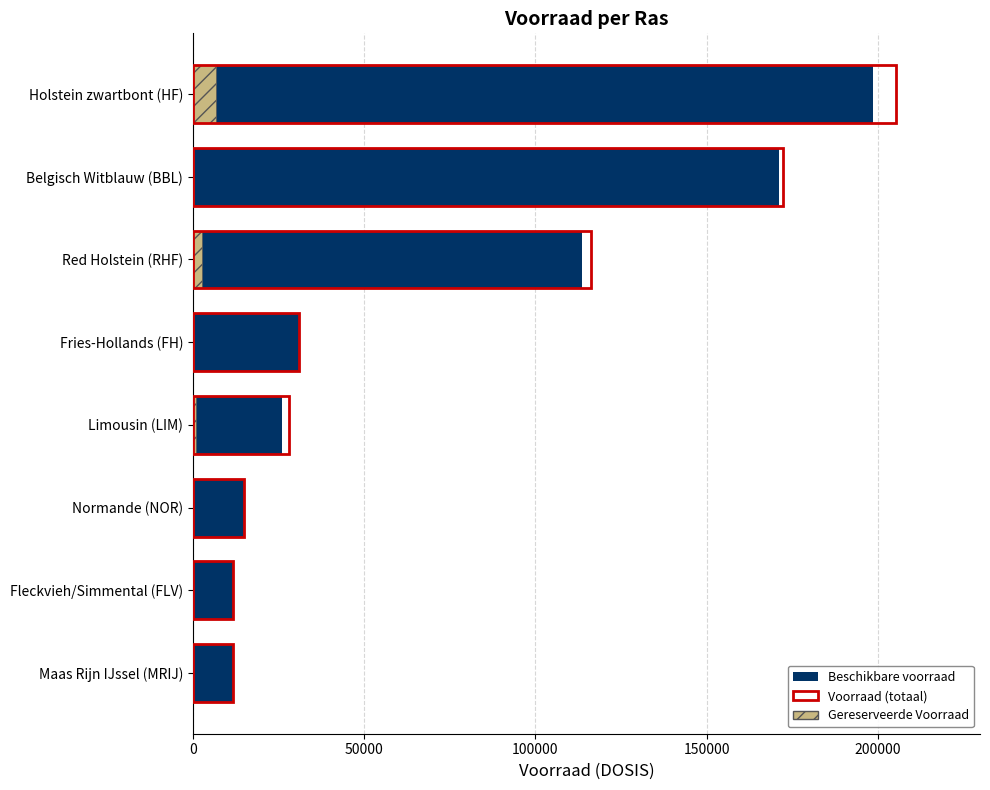

What position from the right is Red Holstein (RHF)?

6